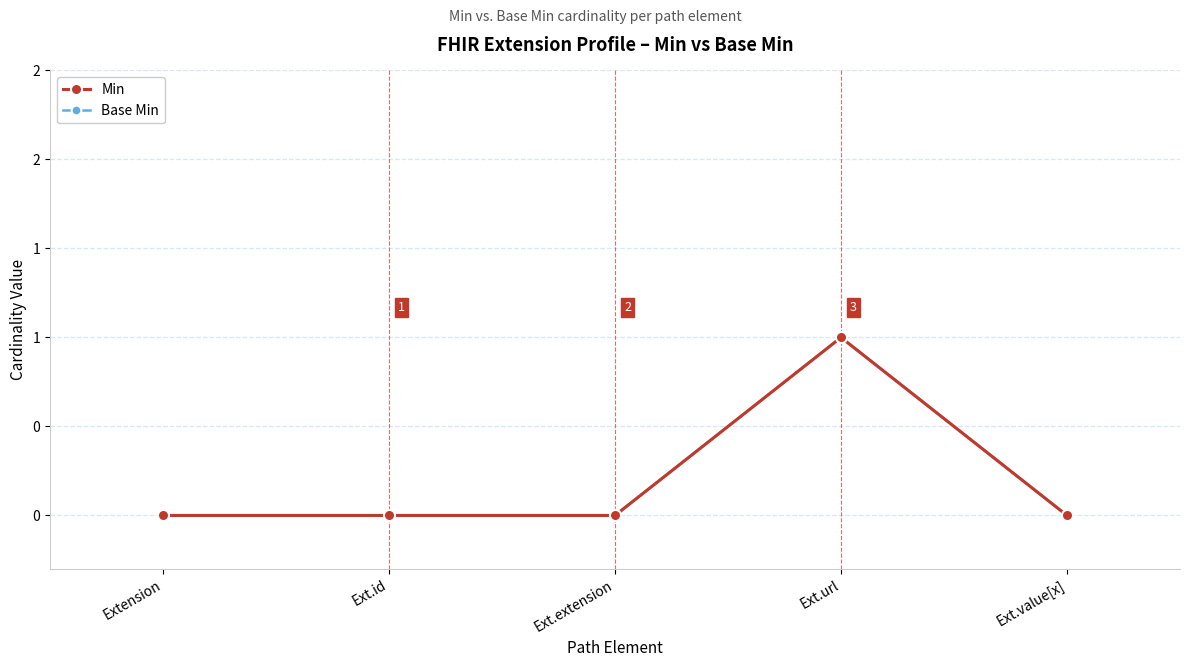

Is this an area chart (filled region under the line)?

No